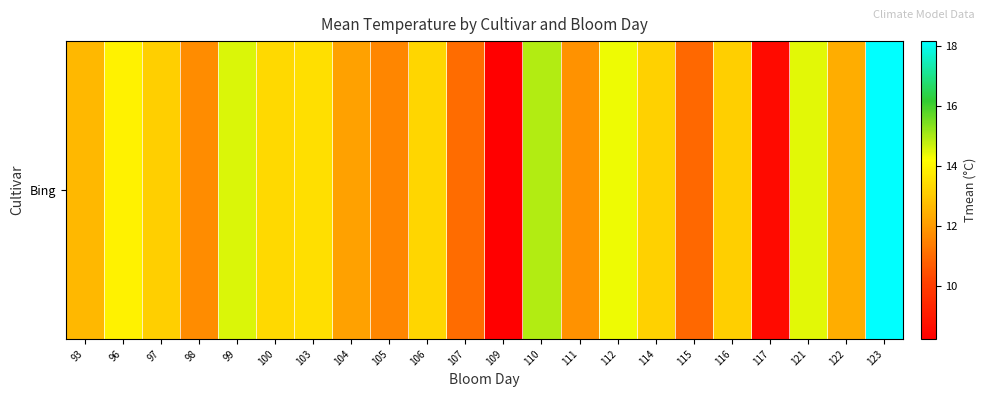

Between 115 and 121, which is larger?

121